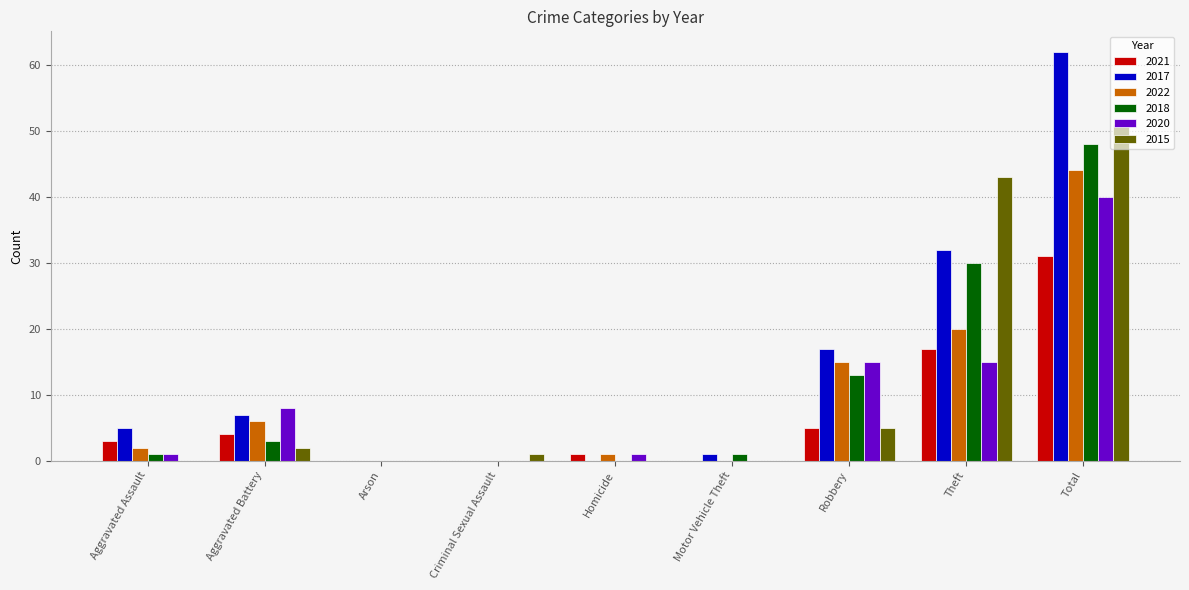

Reading left to right, transcribe all the data shown in this chart.

2021: 3	4	0	0	1	0	5	17	31
2017: 5	7	0	0	0	1	17	32	62
2022: 2	6	0	0	1	0	15	20	44
2018: 1	3	0	0	0	1	13	30	48
2020: 1	8	0	0	1	0	15	15	40
2015: 0	2	0	1	0	0	5	43	51